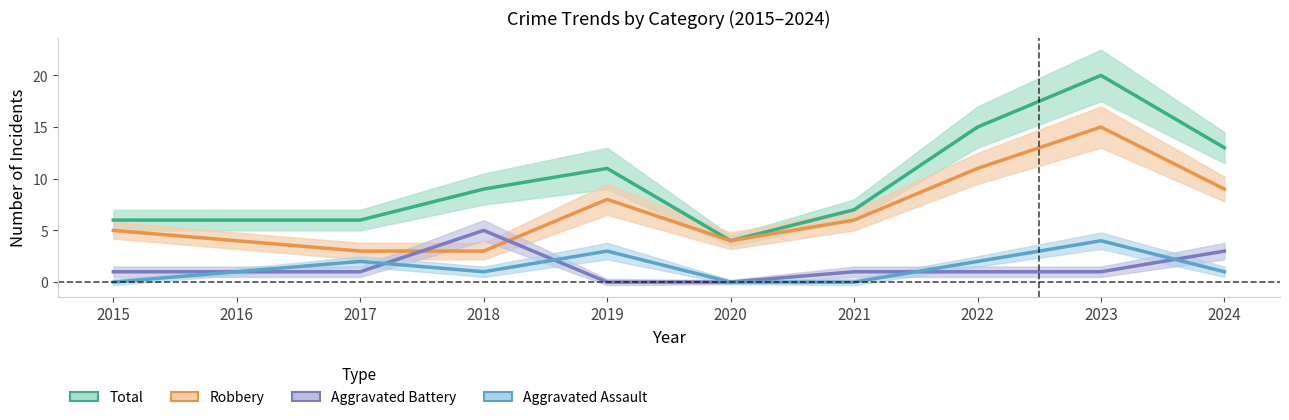

What is the average value of the Aggravated Assault series?

1